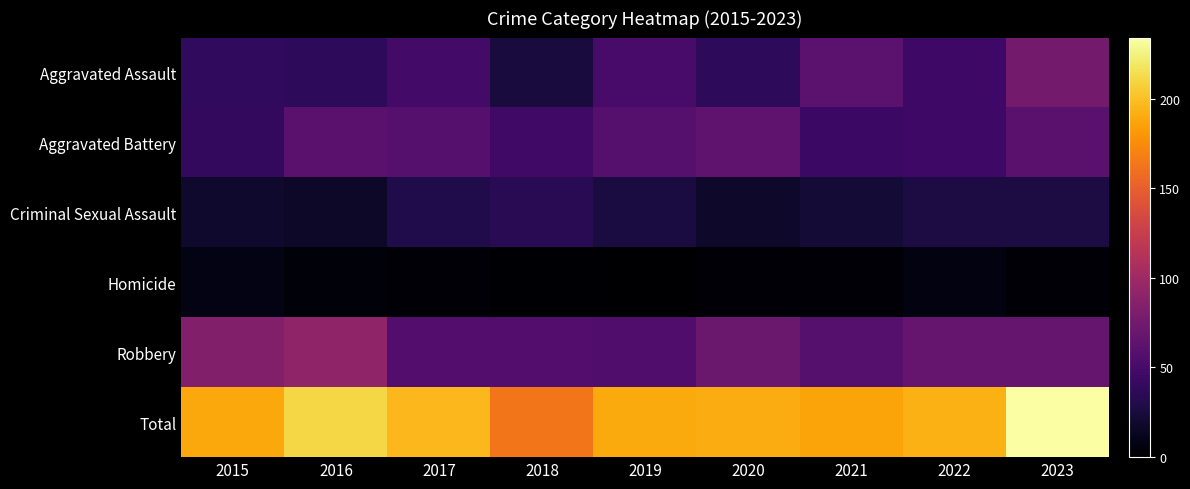

Which category has the highest value across all series?

2023